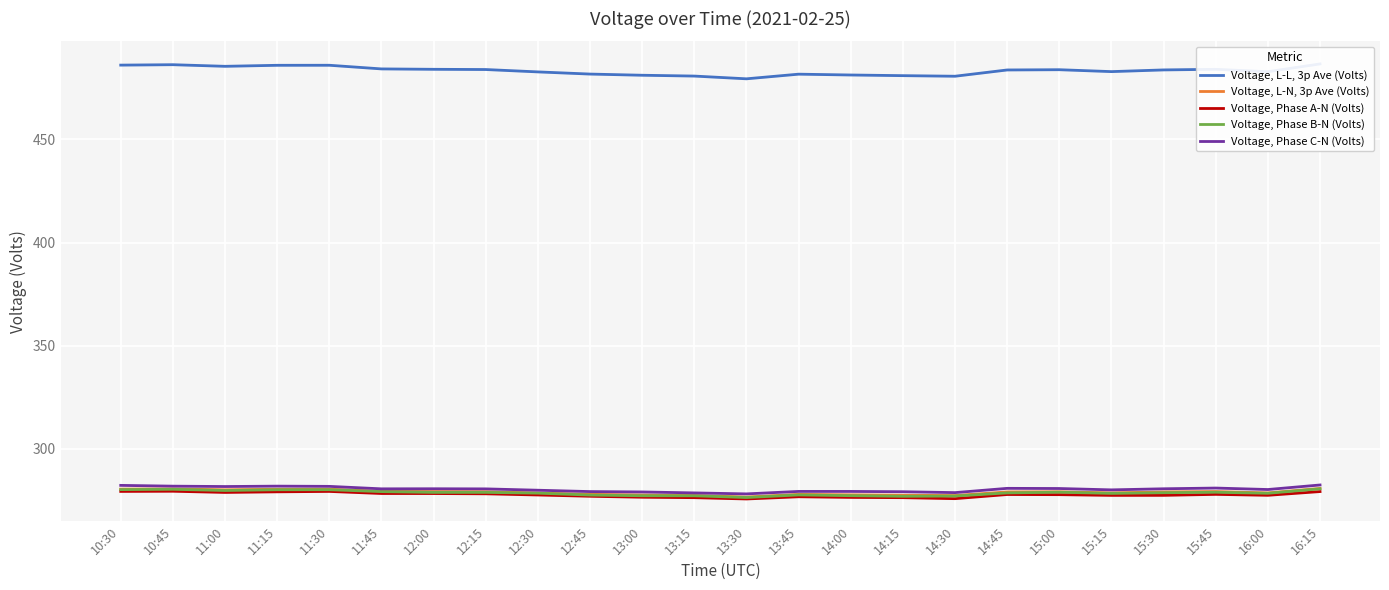

What is the average value of the Voltage, Phase A-N (Volts) series?

277.7